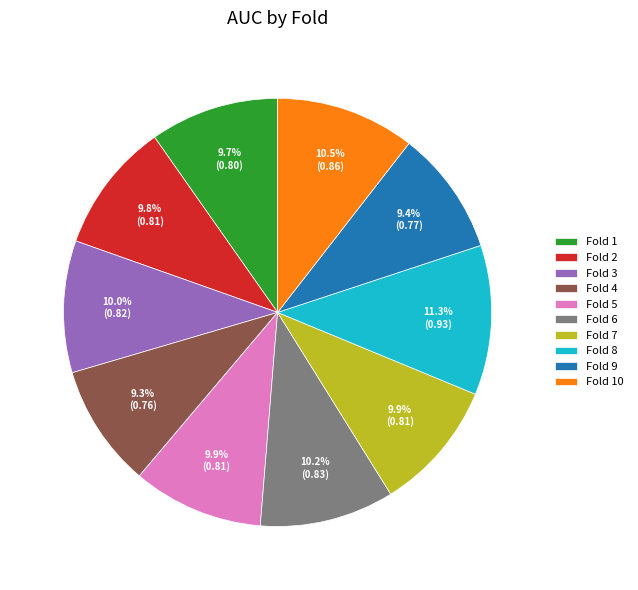

Which has a higher value, Fold 6 or Fold 4?

Fold 6